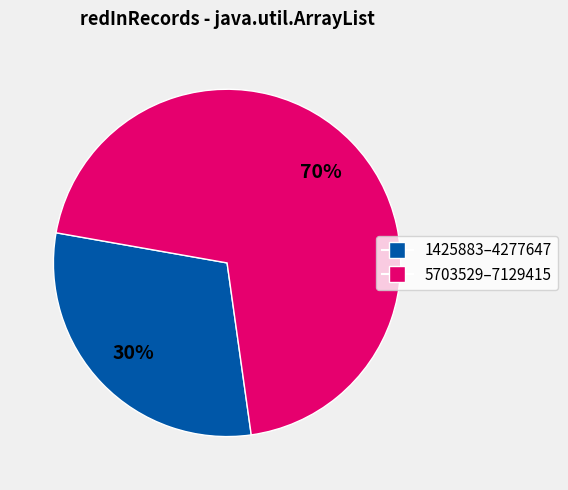

How many slices are in this pie chart?

2